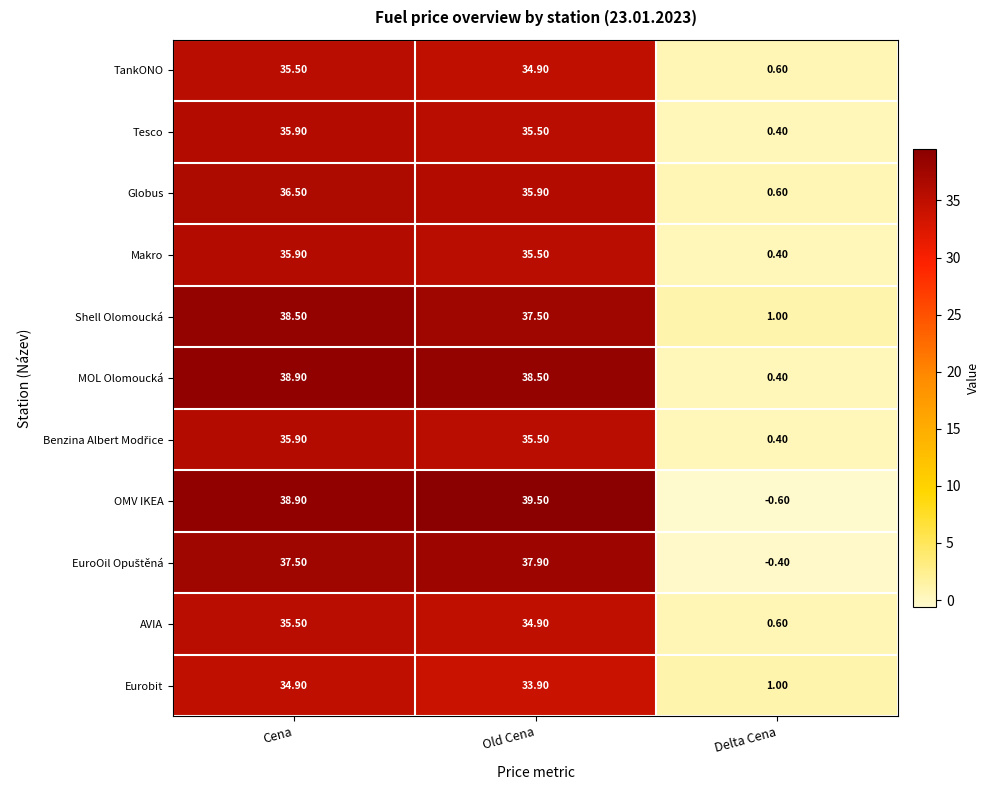

What is the difference between the maximum and second lowest values in the TankONO series?

0.6